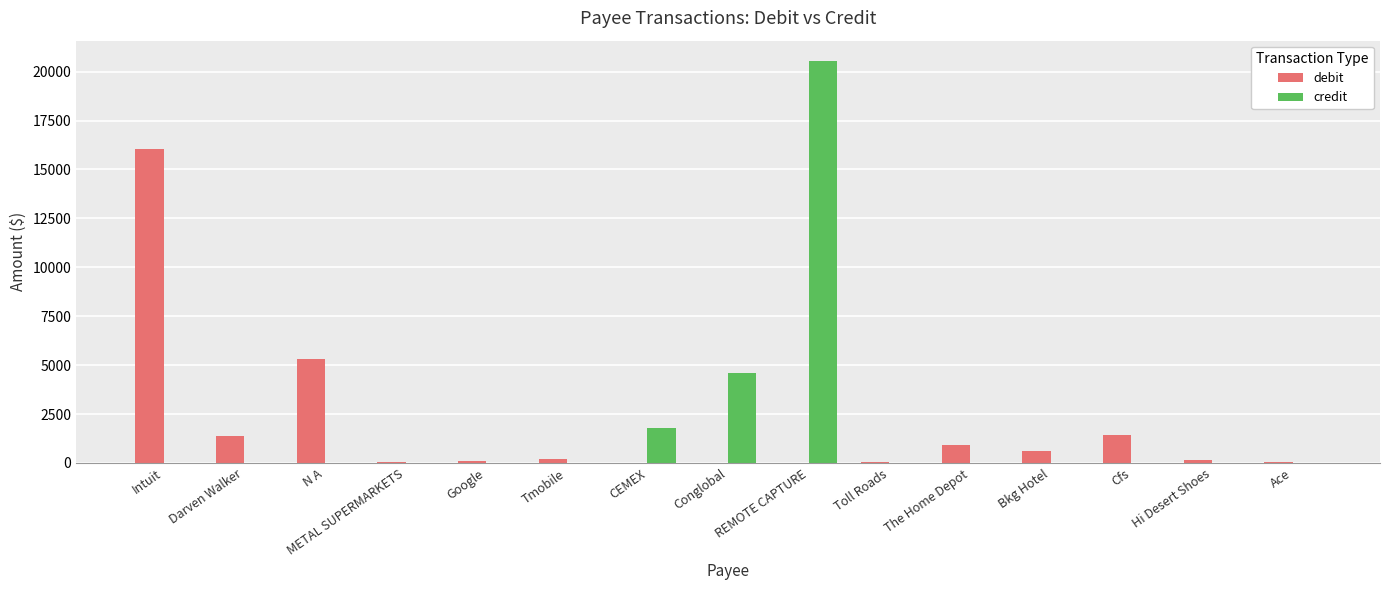

At which label is debit closest to 8036?

N A